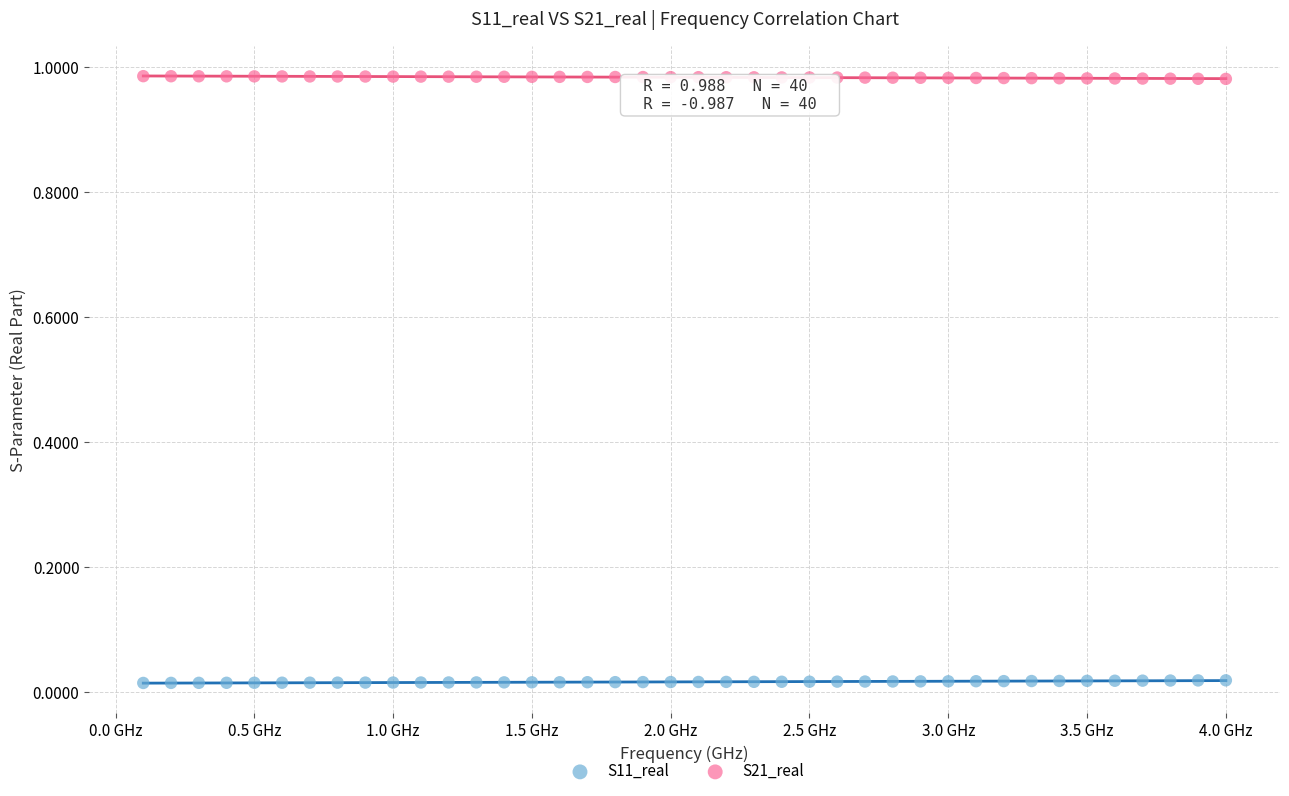

Which series contains the lowest Y value?

S11_real